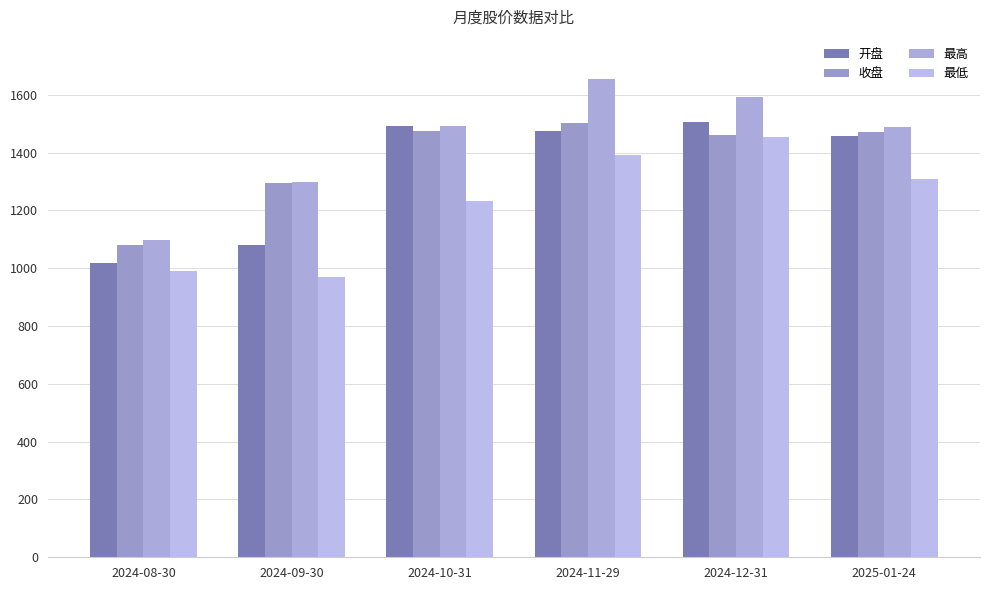

What are all the series names shown in the legend?

开盘, 收盘, 最高, 最低